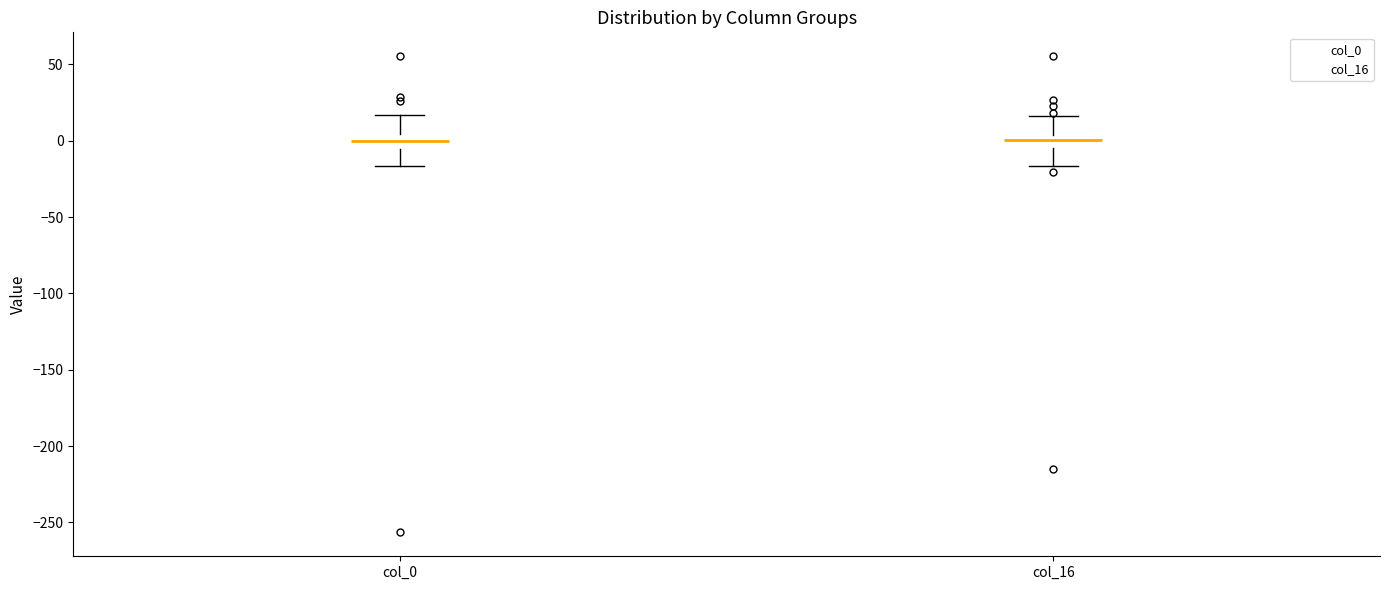

Reading left to right, read every box against the y-axis: the position of its median line, the range the box covers, and the ends of its whiskers. The values are not printed on the chart, so give them approximately, as read against the axis.

col_0: median 0, box -5 to 5, whiskers -15 to 15
col_16: median 0, box -5 to 5, whiskers -15 to 15